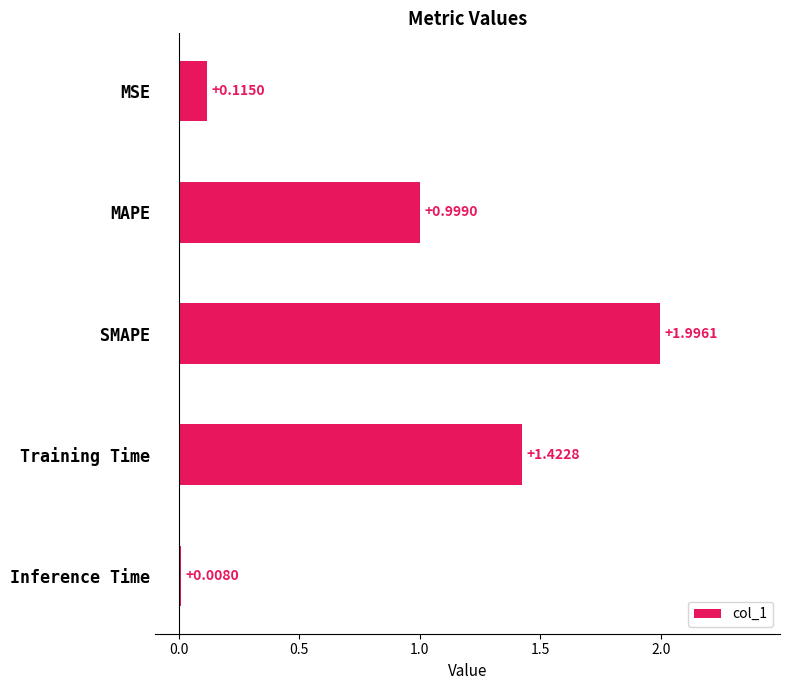

List the labels in order of value, smallest first.

Inference Time, MSE, MAPE, Training Time, SMAPE